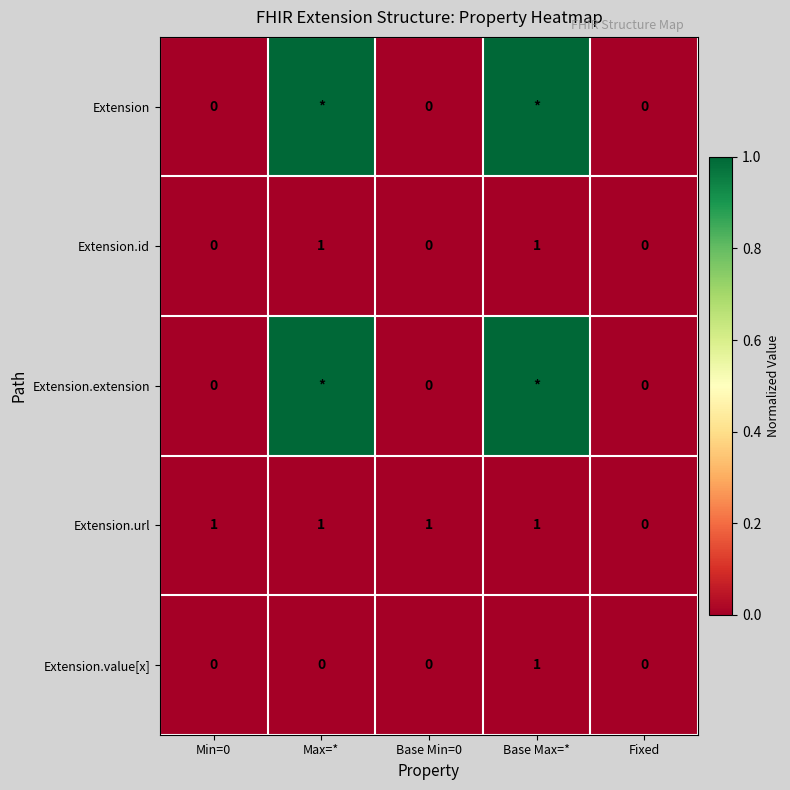

What is the sum of all Extension.value[x] values?

1.0